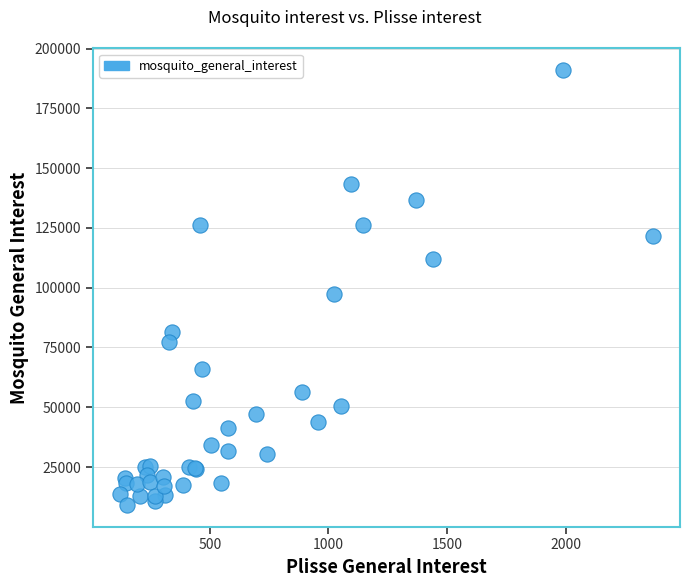

What Y value in the scatter plot is closest to 100082?

97537